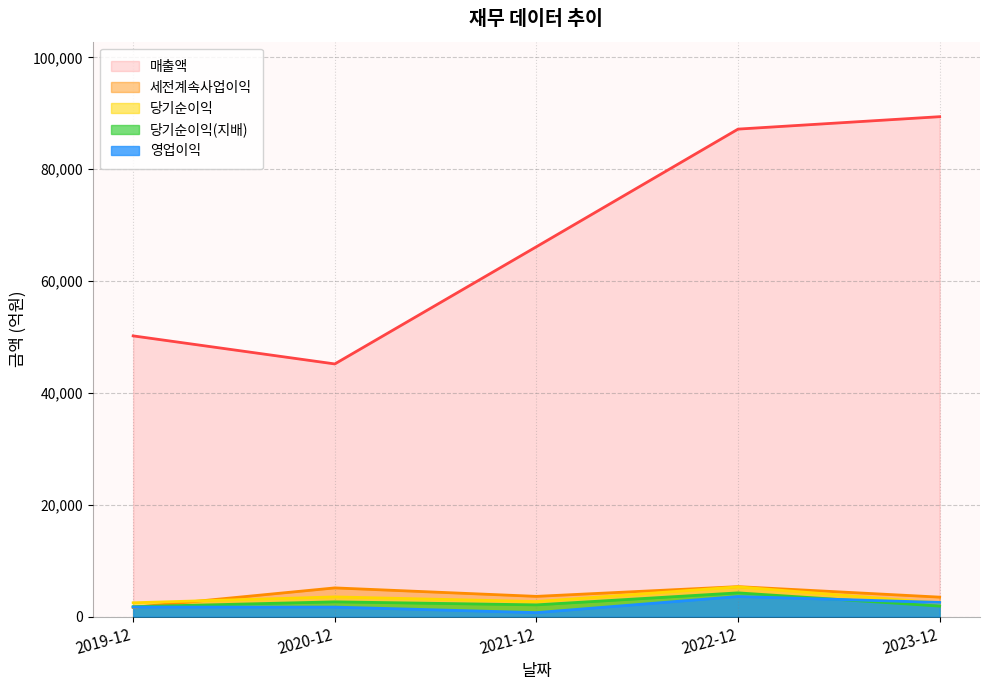

How many times do 당기순이익(지배) and 영업이익 cross each other?

1